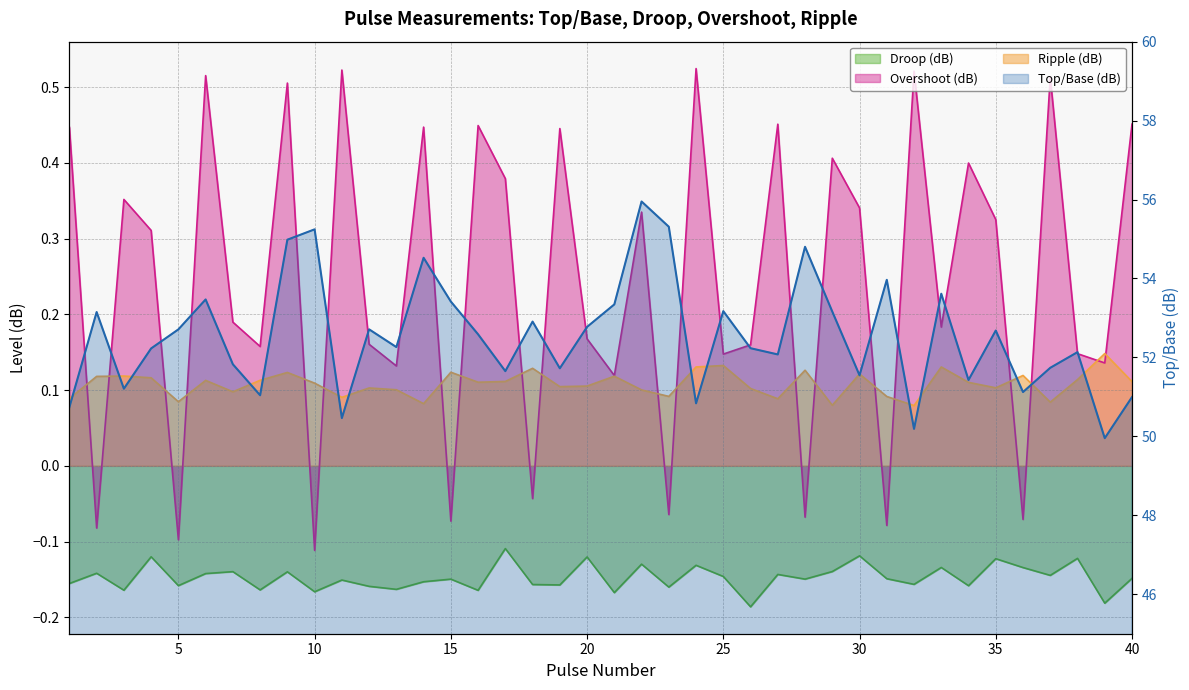

In Top/Base (dB), how many points are lower than both neighbors (excluding endpoints)?

13